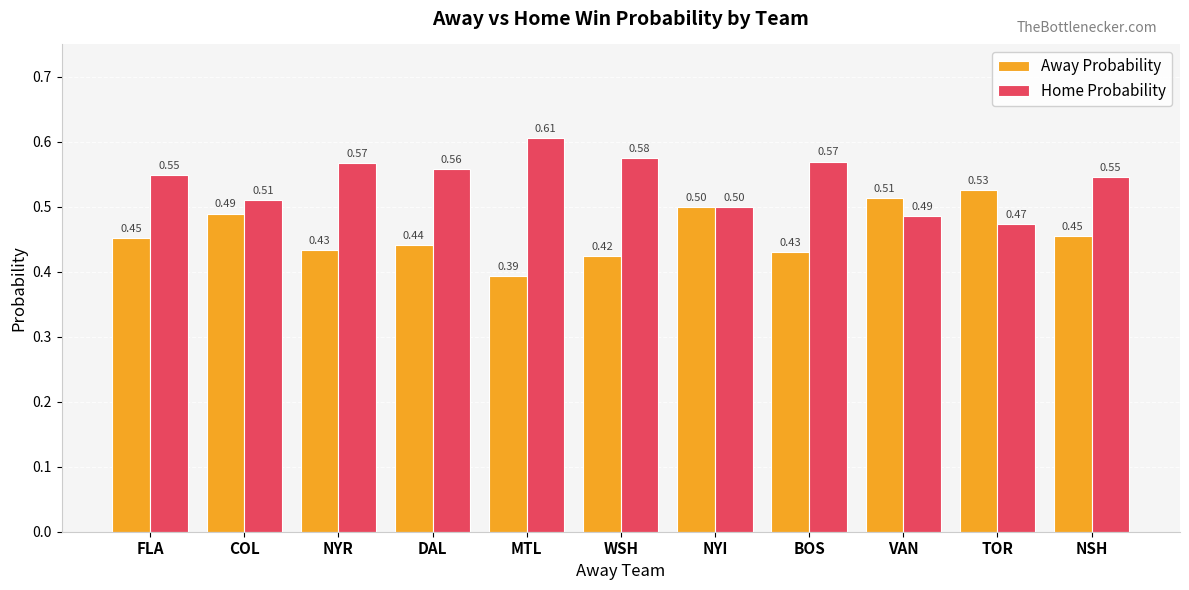

What position from the right is NSH?

1